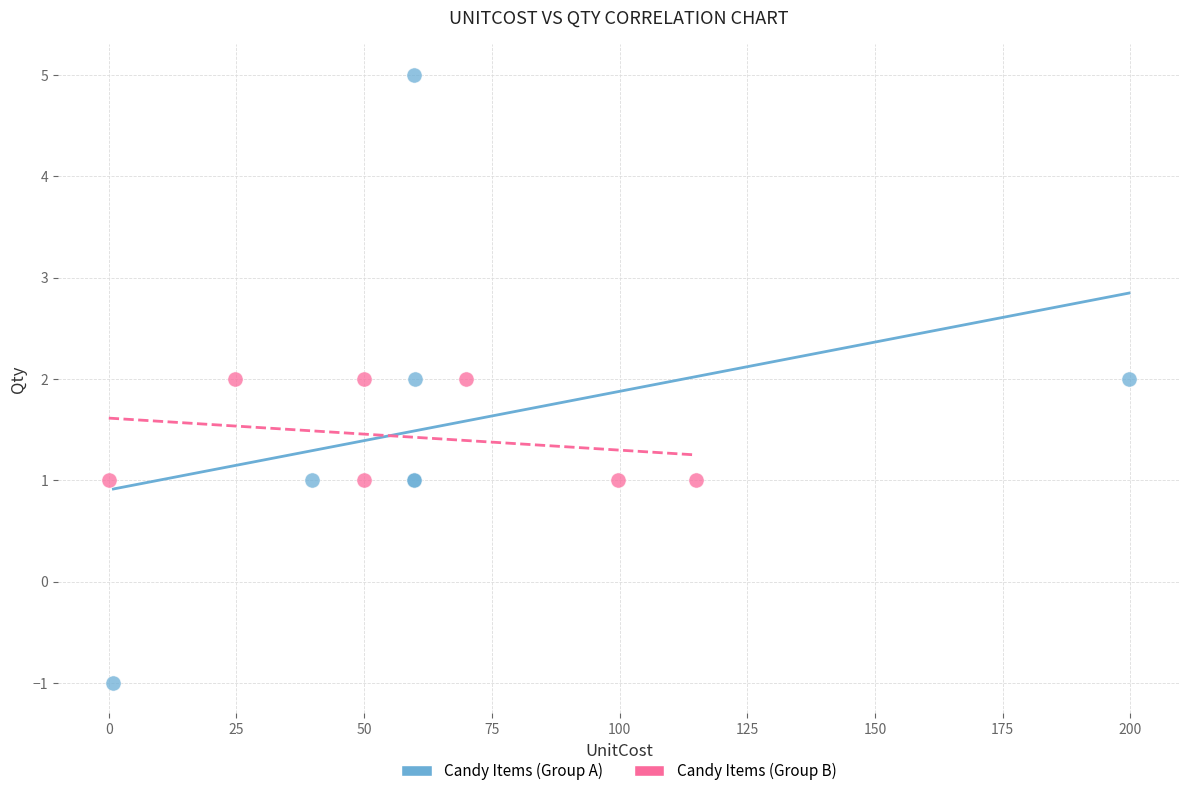

Which series reaches the minimum Y coordinate?

Candy Items (Group A)